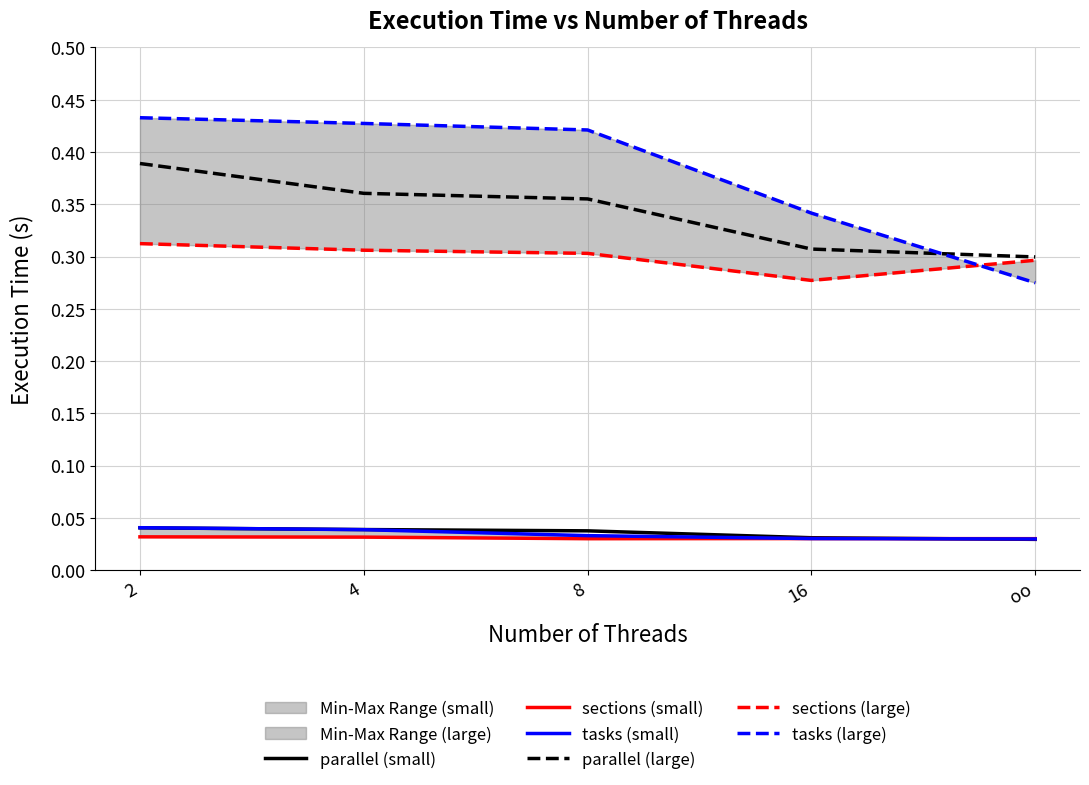

True or false: tasks (small) has a value of 0.0 at 16.

False